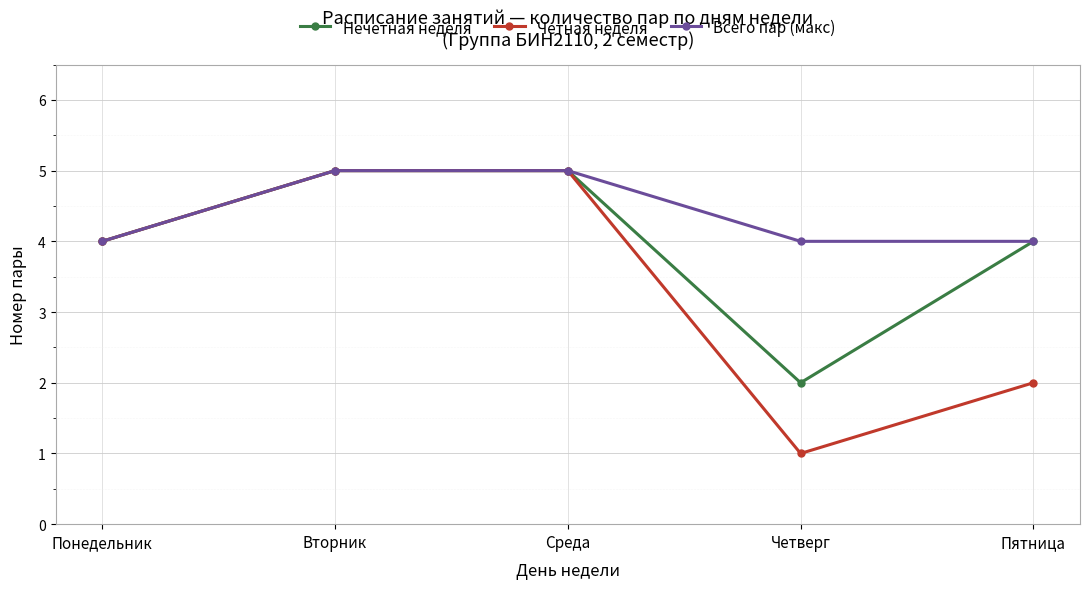

Reading left to right, list all the values displayed in this chart.

Нечетная неделя: 4	5	5	2	4
Четная неделя: 4	5	5	1	2
Всего пар (макс): 4	5	5	4	4